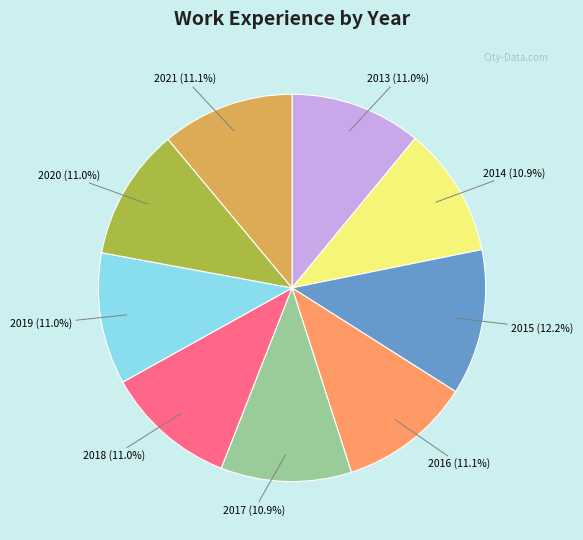

Is the sum of 2020 (11.0%) and 2015 (12.2%) greater than half?

No